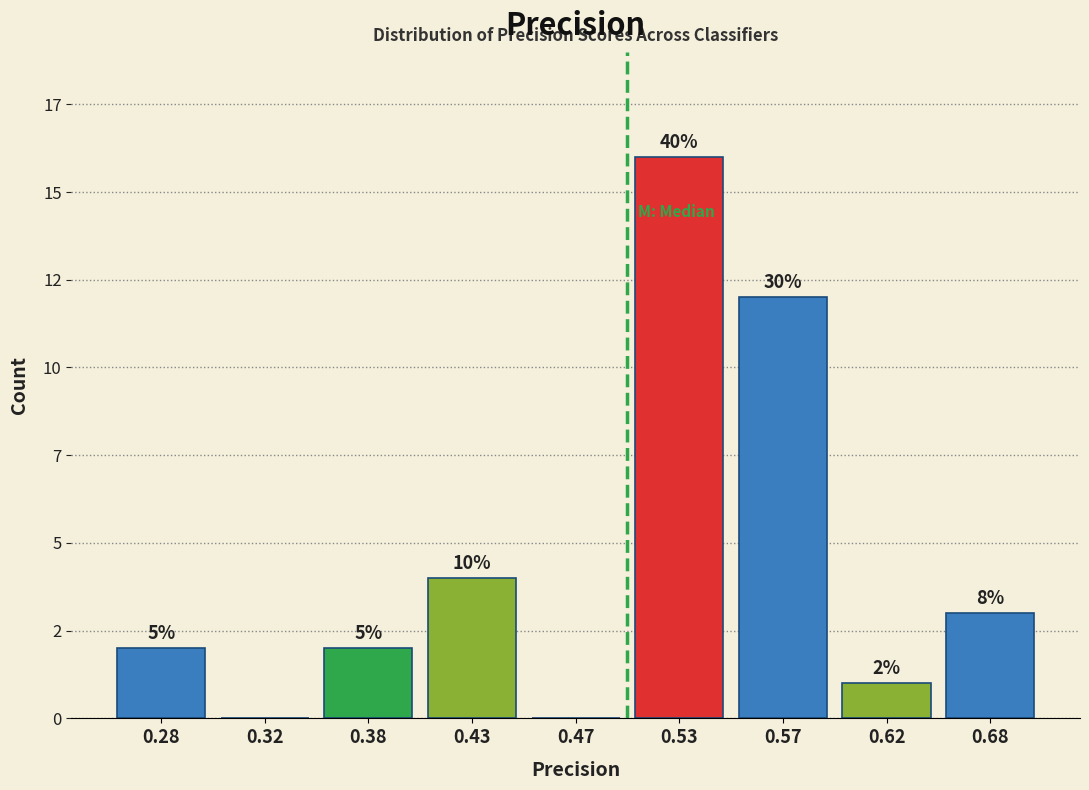

Are the bars horizontal?

No